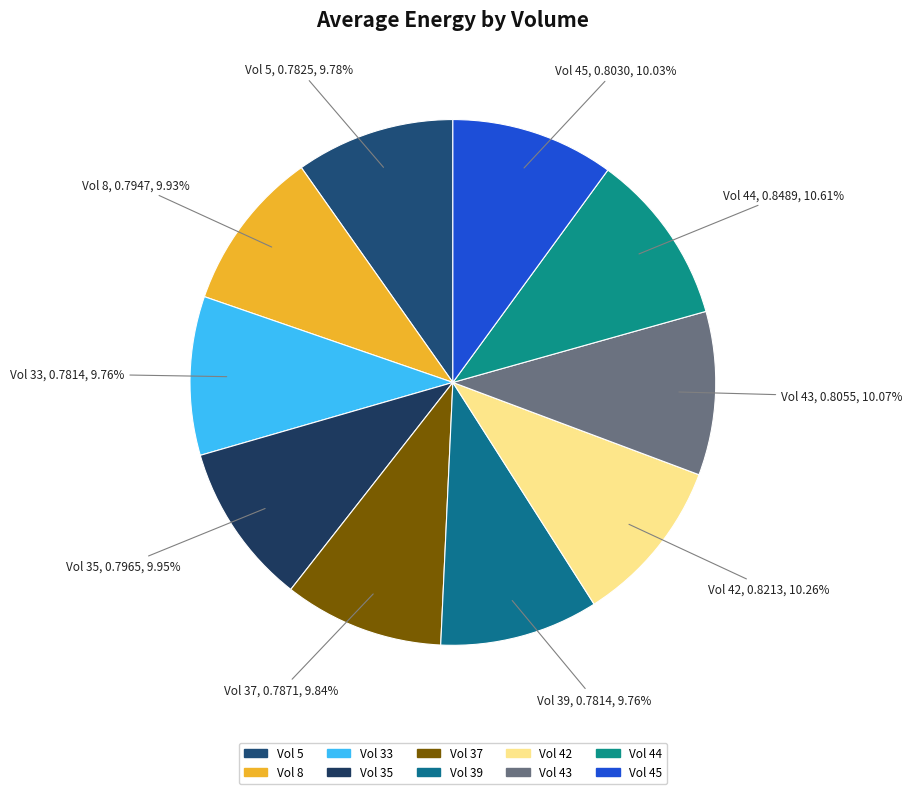

How many segments does this pie chart have?

10